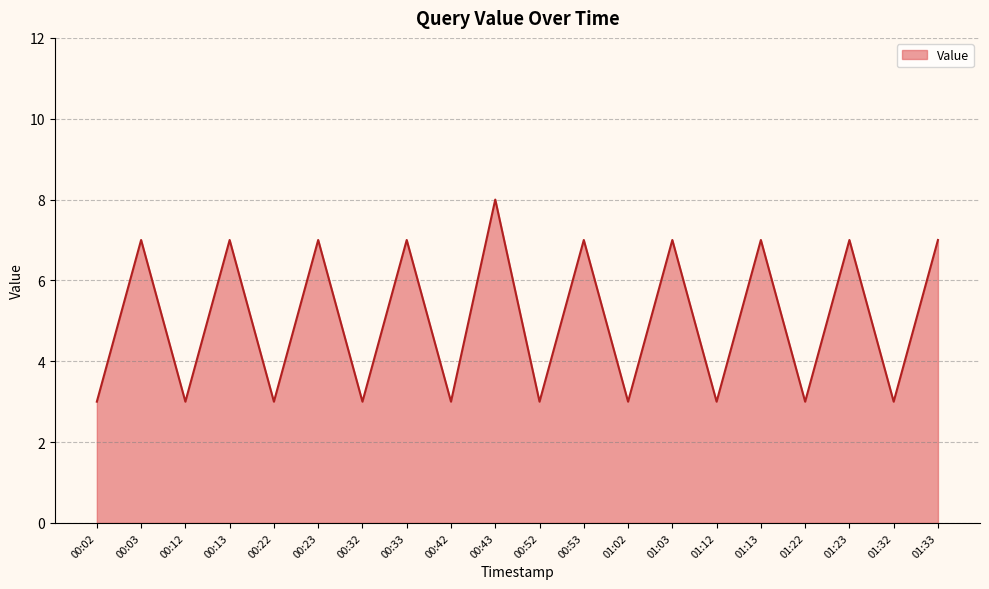

Is it true that the value at 01:22 is 3?

True